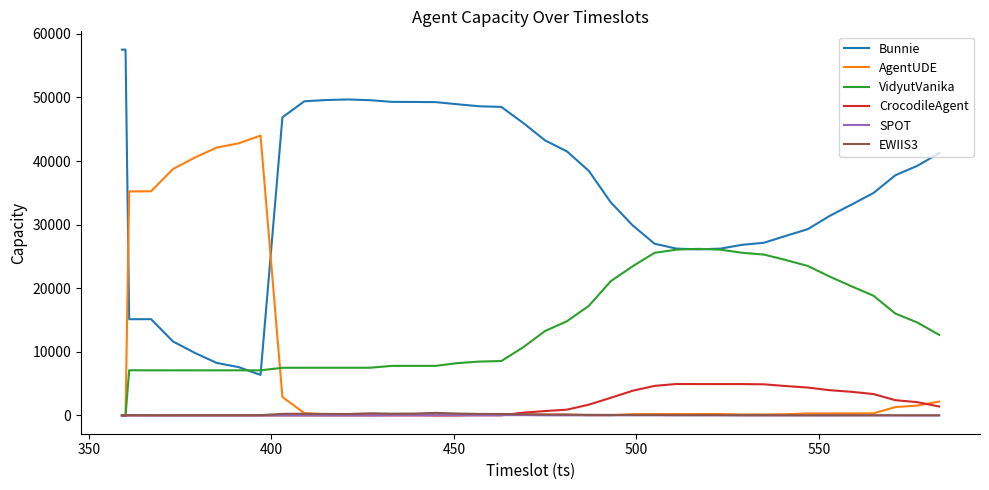

What is the maximum value shown in the chart?

57520